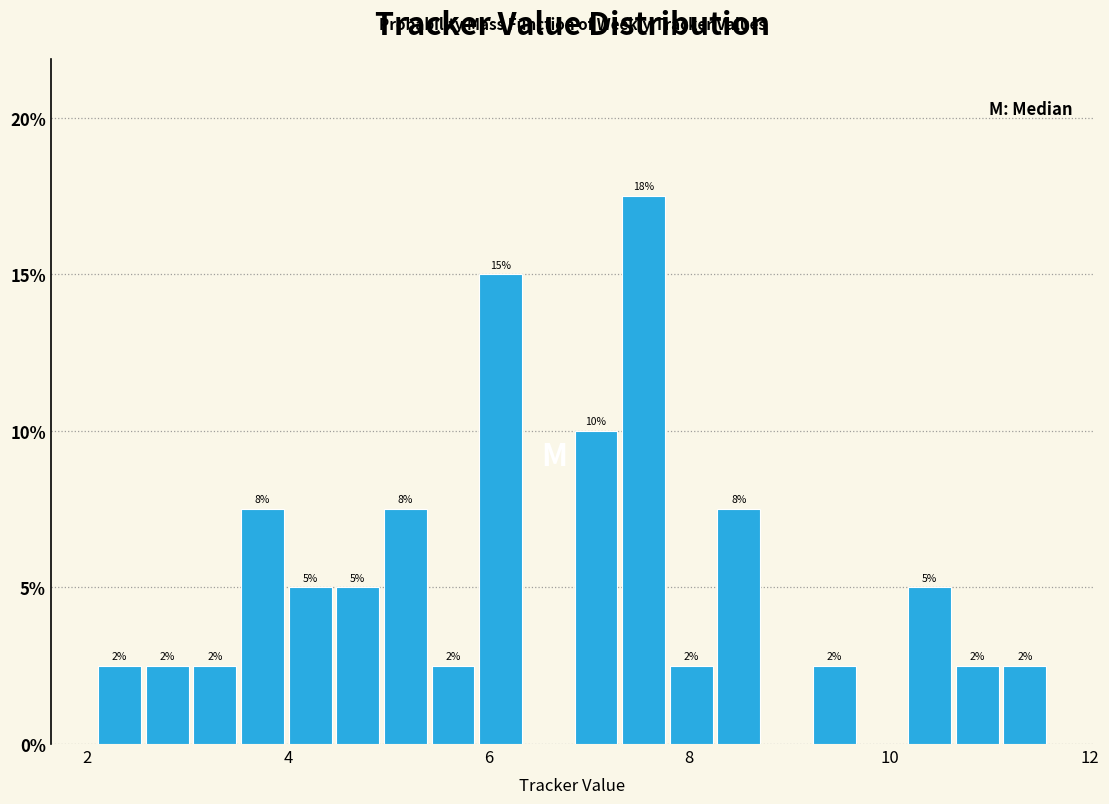

Around what value on the x-axis is the tallest bar? Give the approximate position of its centre, as read against the axis.

7.6